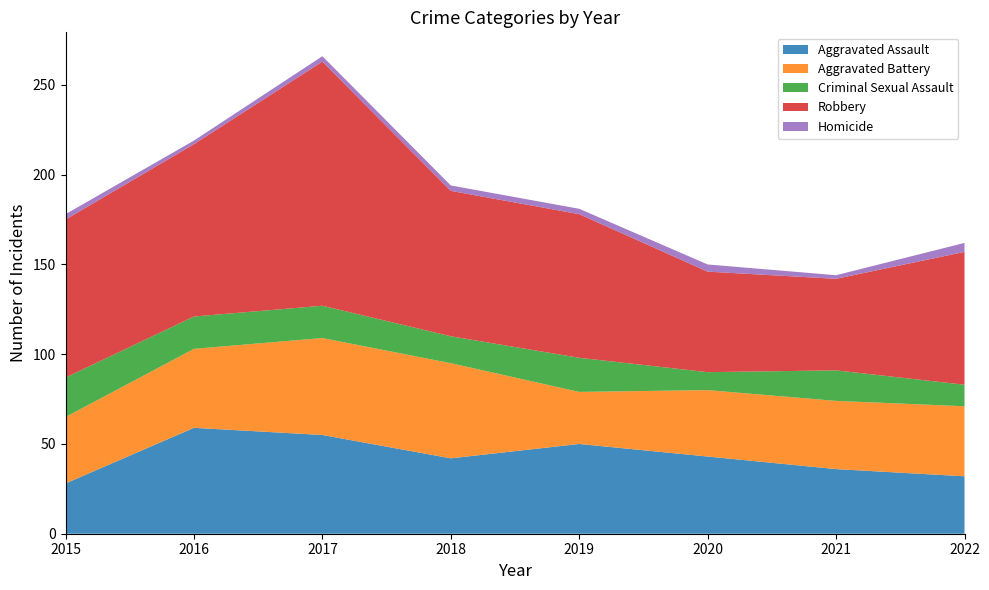

Reading left to right, list all the values displayed in this chart.

Aggravated Assault: 2015=28	2016=59	2017=55	2018=42	2019=50	2020=43	2021=36	2022=32
Aggravated Battery: 2015=37	2016=44	2017=54	2018=53	2019=29	2020=37	2021=38	2022=39
Criminal Sexual Assault: 2015=22	2016=18	2017=18	2018=15	2019=19	2020=10	2021=17	2022=12
Robbery: 2015=88	2016=96	2017=136	2018=81	2019=80	2020=56	2021=51	2022=74
Homicide: 2015=3	2016=2	2017=3	2018=3	2019=3	2020=4	2021=2	2022=5